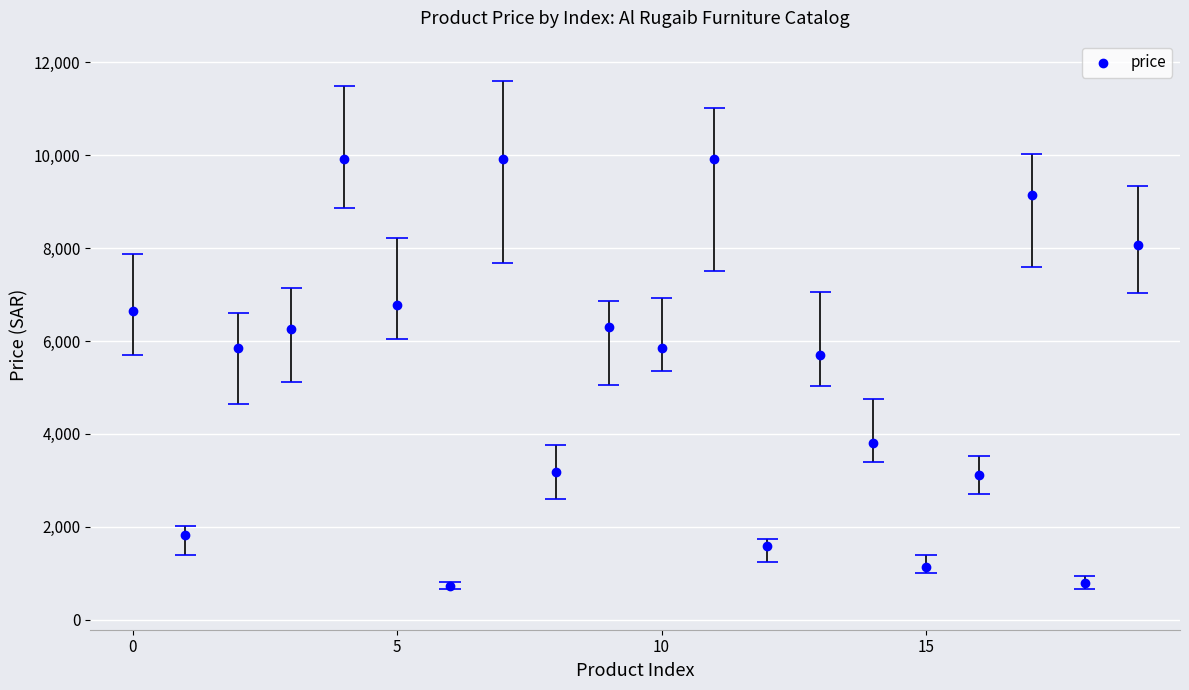

What is the change in value from 5 to 9?

-460.0